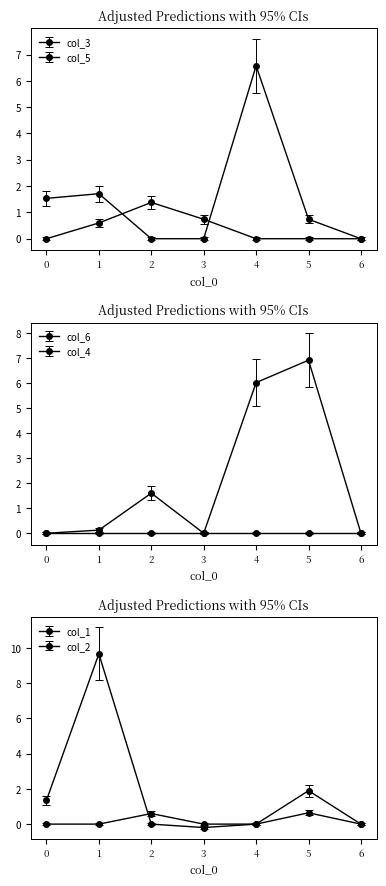

Reading right to left, transcribe all the data shown in this chart.

col_3: 0.0	0.0	0.0	0.7	1.4	0.6	0.0
col_5: 0.0	0.7	6.6	0.0	0.0	1.7	1.5
col_4: 0.0	6.9	6.0	0.0	1.6	0.1	0.0
col_1: 0.0	0.6	0.0	0.0	0.6	0.0	0.0
col_2: 0.0	1.9	0.0	-0.2	0.0	9.7	1.3